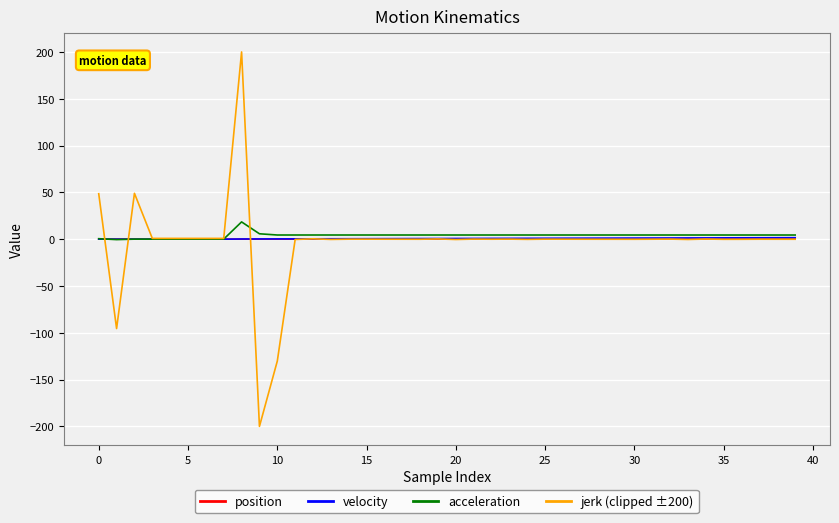

What is the lowest value of the jerk (clipped ±200) series?

-200.0